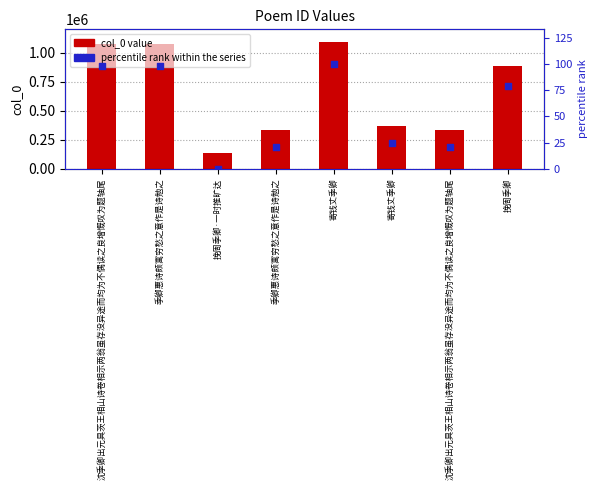

Which series reaches the minimum Y coordinate?

percentile rank within the series